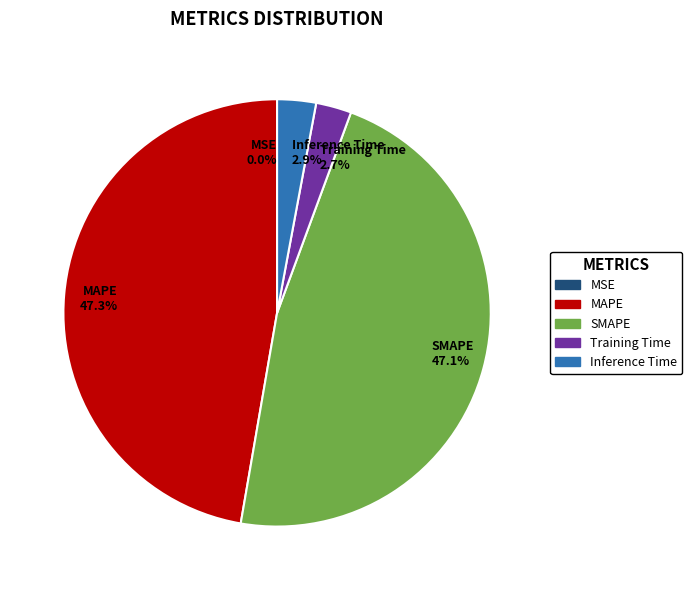

Does MAPE account for over 50% of the chart?

No